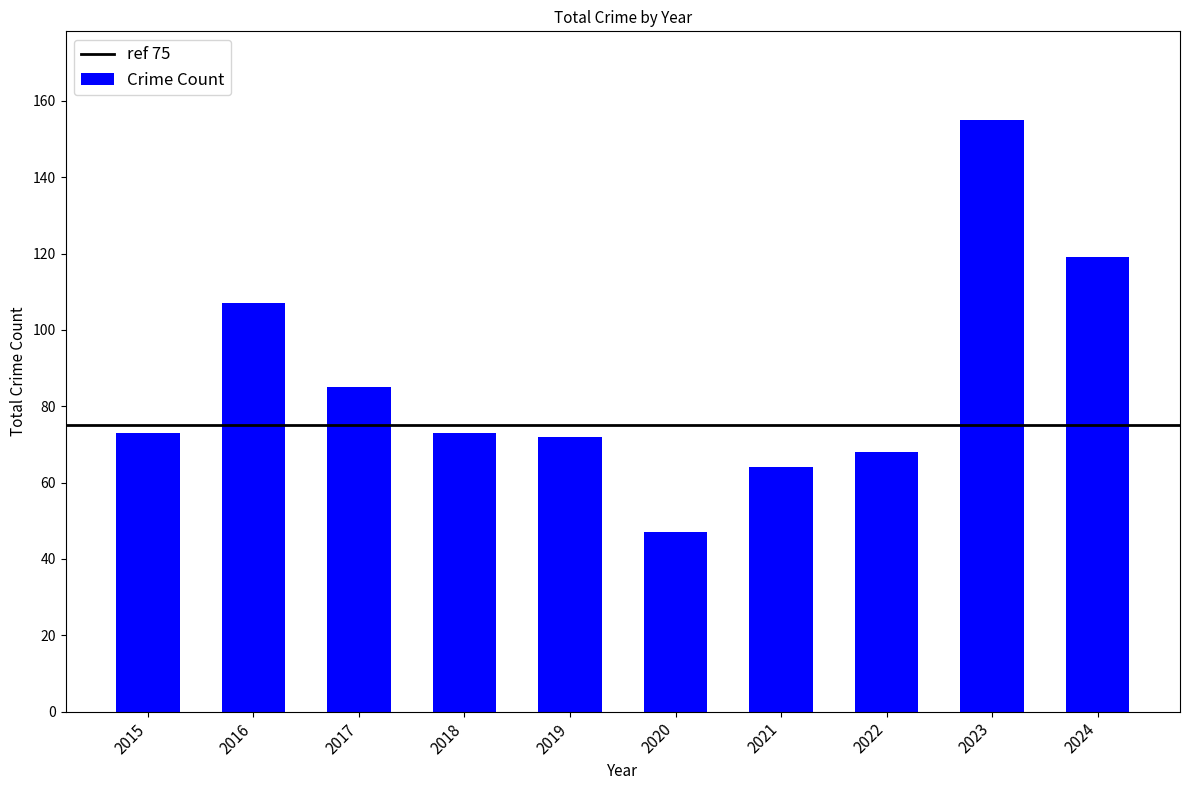

What is the value of the 3rd bar from the left?

85